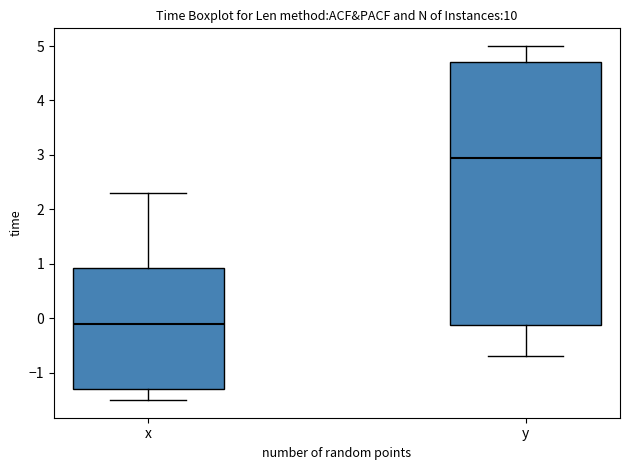

Reading left to right, transcribe this box plot: for each box, give where its median line is, the range the box spans, and where its two whiskers end, as read against the y-axis. The values are not printed on the chart, so give them approximately, as read against the axis.

x: median -0.1, box -1.3 to 0.9, whiskers -1.5 to 2.3
y: median 3.0, box -0.1 to 4.7, whiskers -0.7 to 5.0